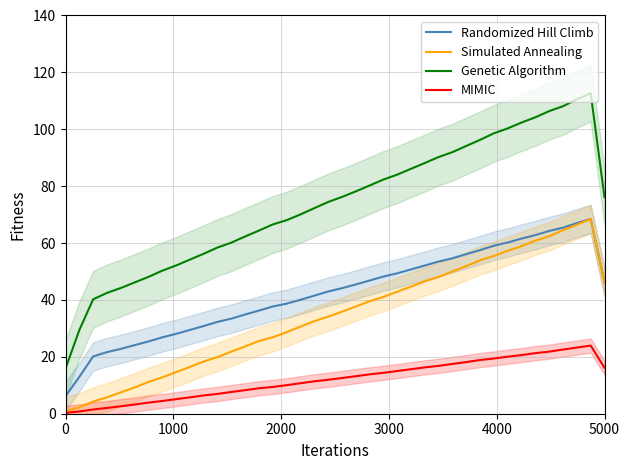

True or false: MIMIC and Randomized Hill Climb intersect in this chart.

False